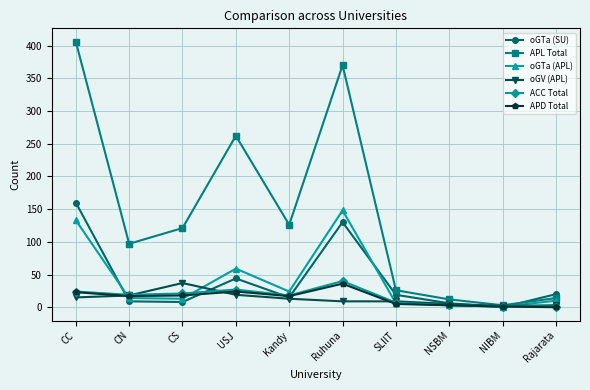

At which category does APD Total reach its first local peak?

USJ